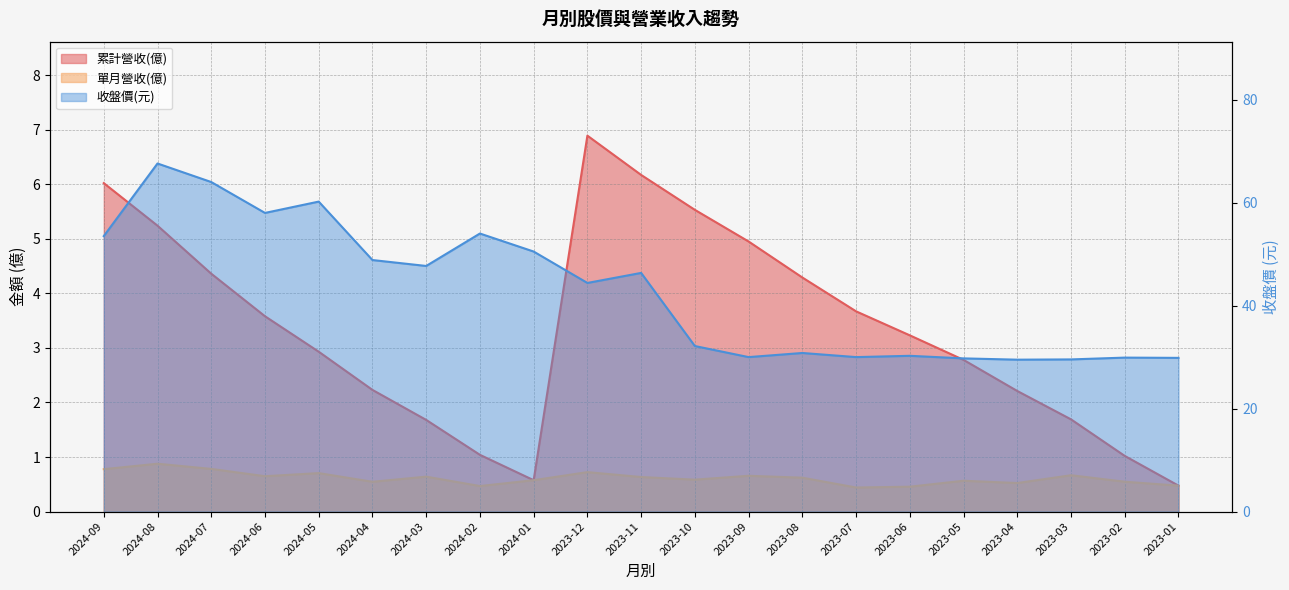

What is the maximum value for 單月營收(億)?

0.9